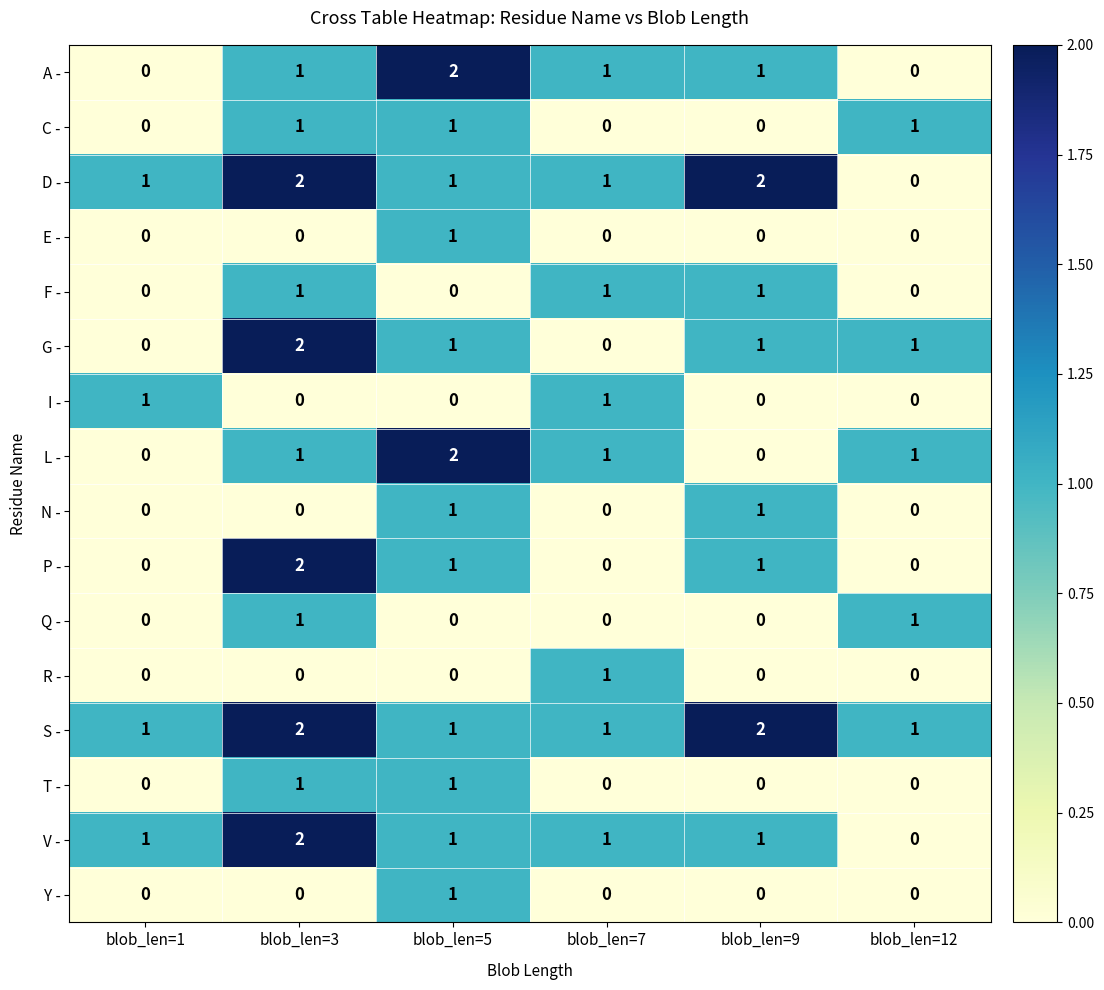

What is the difference between the highest and lowest values at blob_len=3?

2